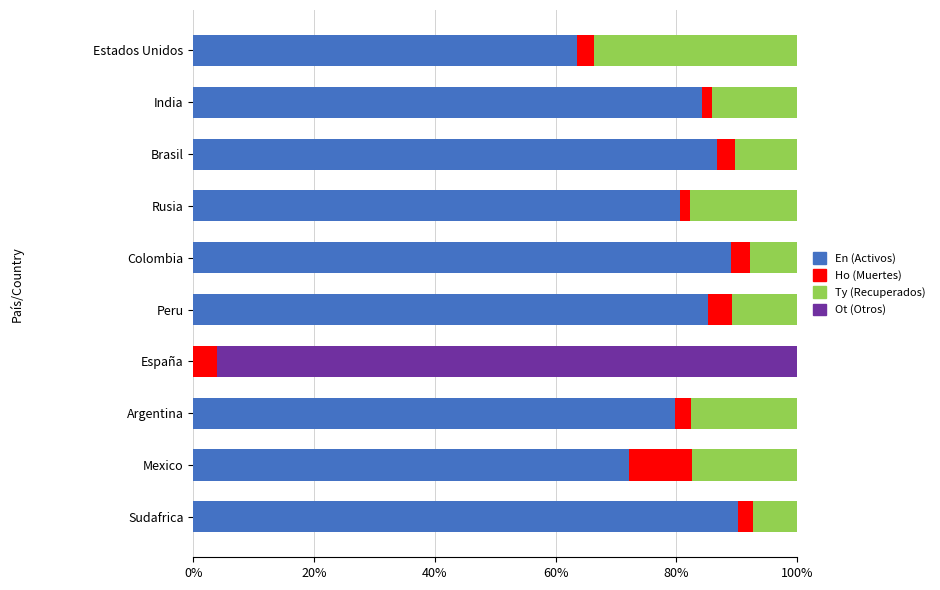

What is the total value across all series at Argentina?

100.0